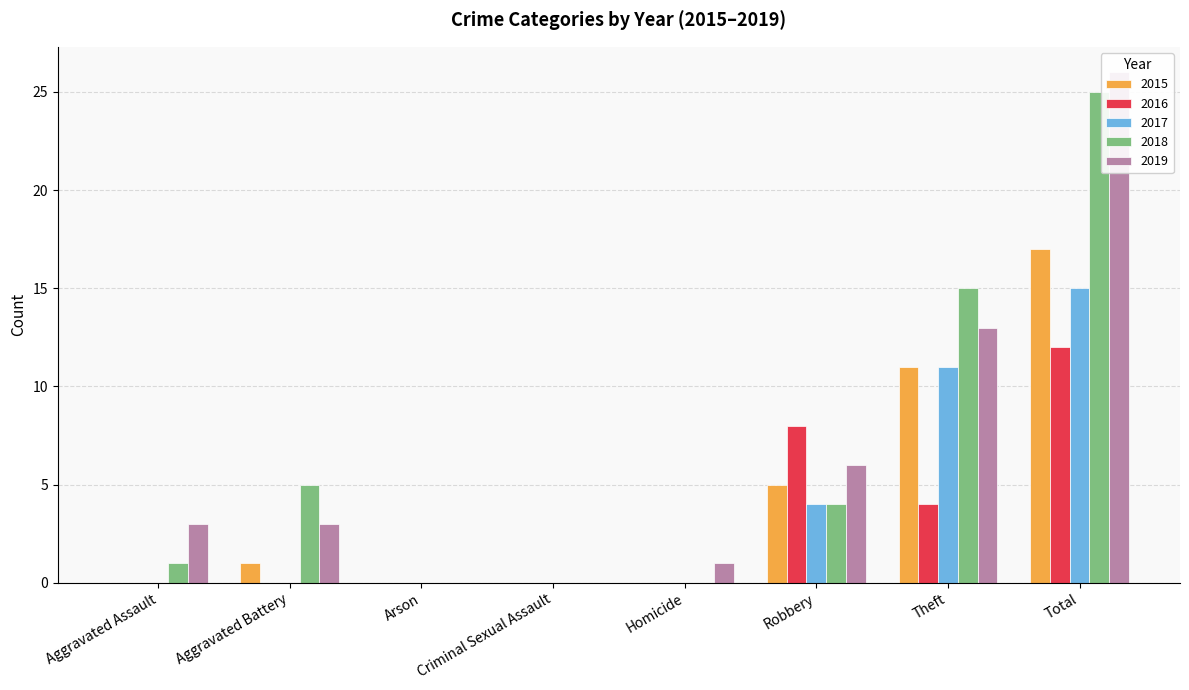

Count the 2017 values in the range 0 to 11.

7